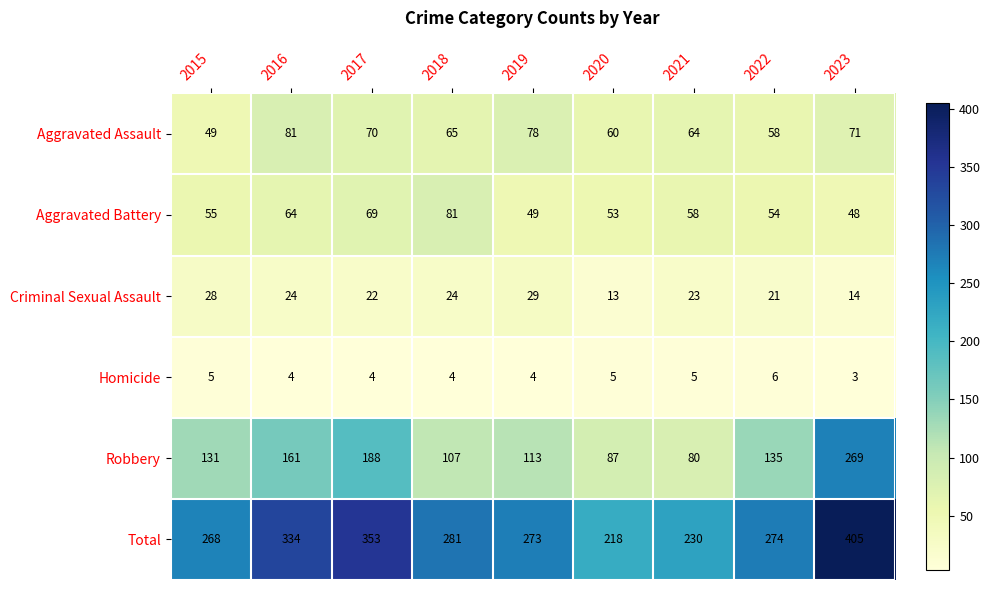

What is the spread (max minus min) of values at 2022?

268